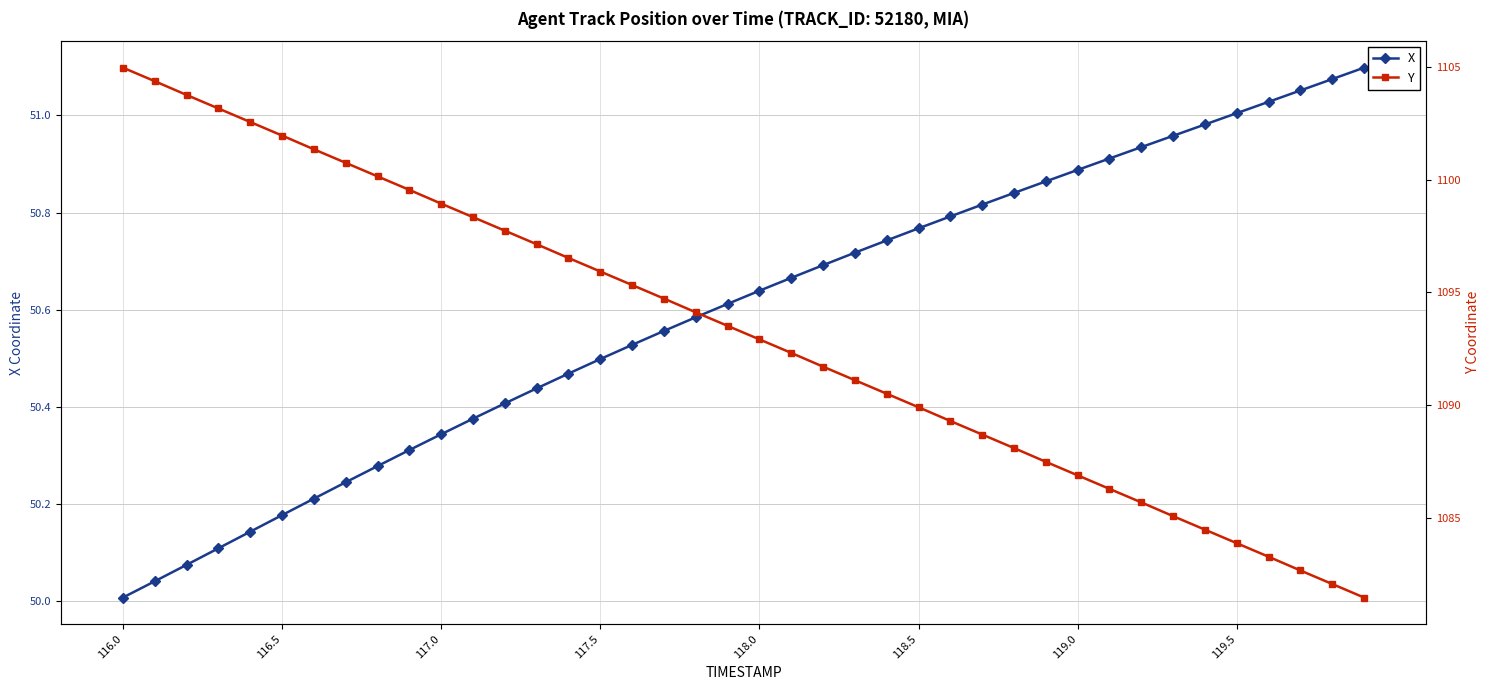

What is the minimum value for X?

50.0